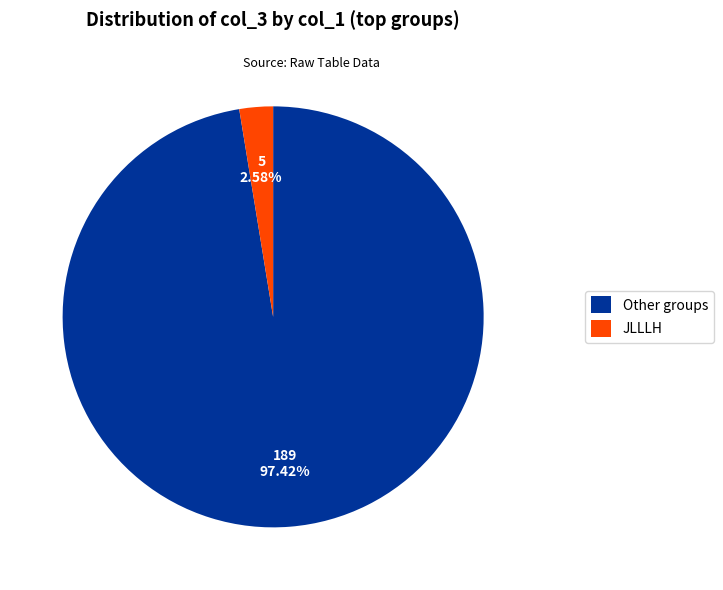

Is the sum of Other groups and JLLLH greater than half?

Yes